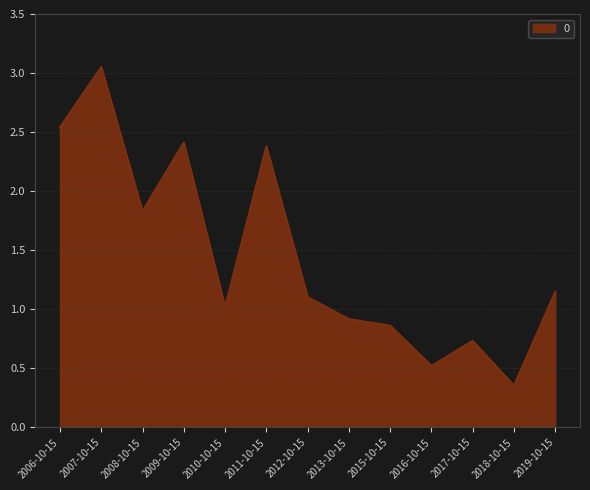

What is the ratio of the value at 2010-10-15 to the value at 2007-10-15?

0.3